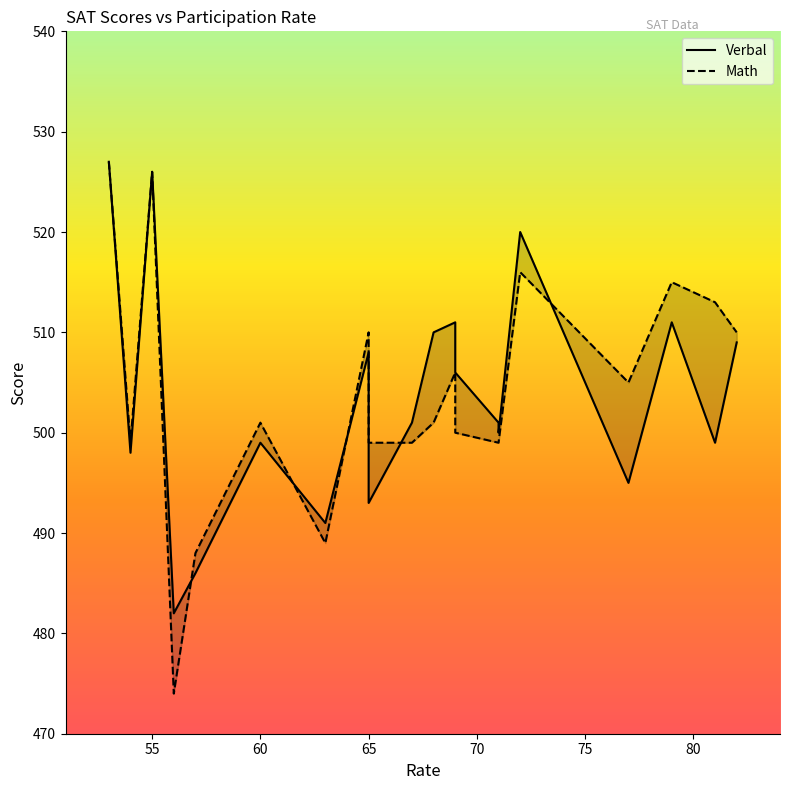

List the series in order of their peak value, lowest first.

Verbal, Math